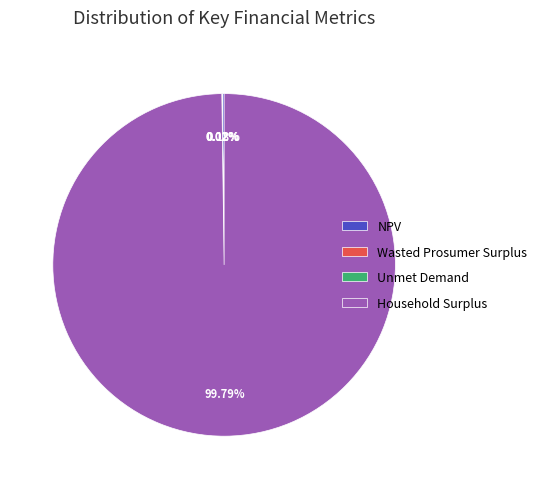

Which category accounts for the majority?

Household Surplus